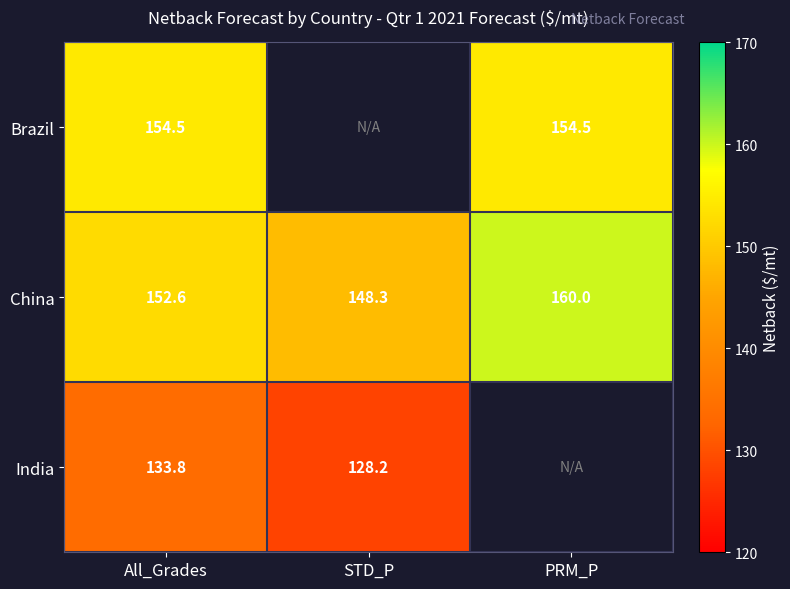

The Brazil series shows 45.3 at All_Grades. True or false?

False